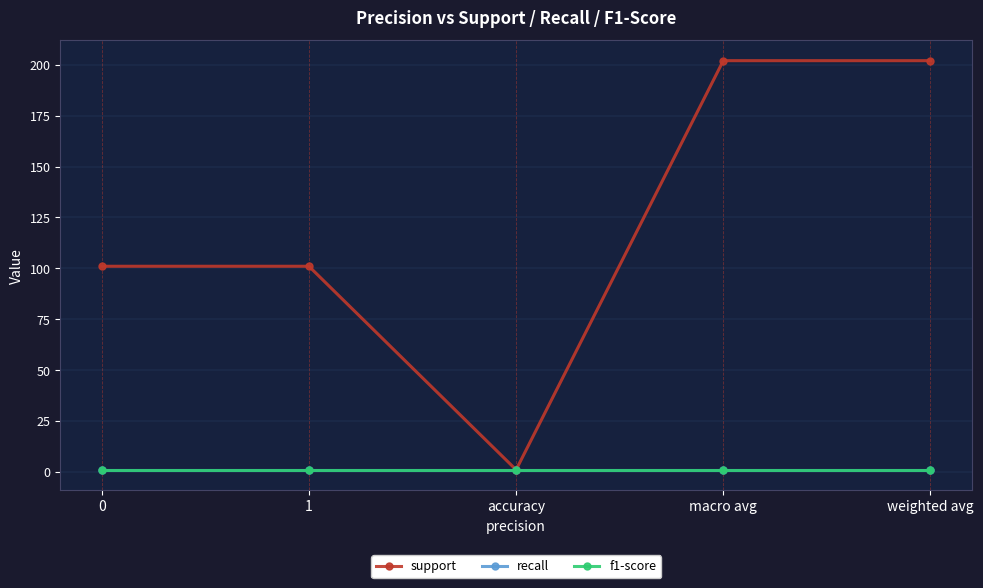

What is the spread (max minus min) of values at 0?

100